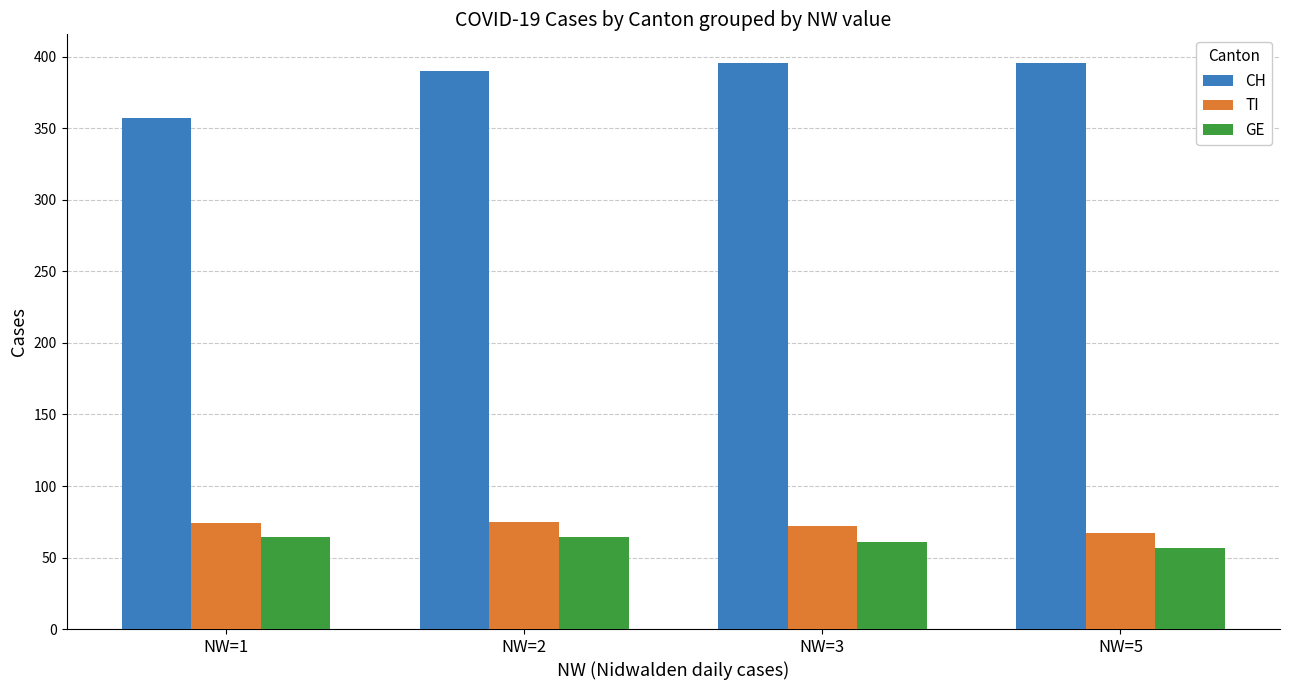

The CH series shows 396 at NW=3. True or false?

True